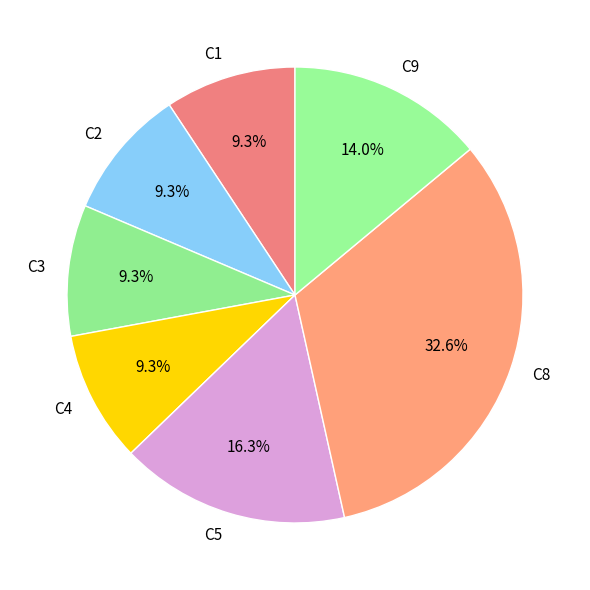

What is the largest slice in the pie chart?

C8